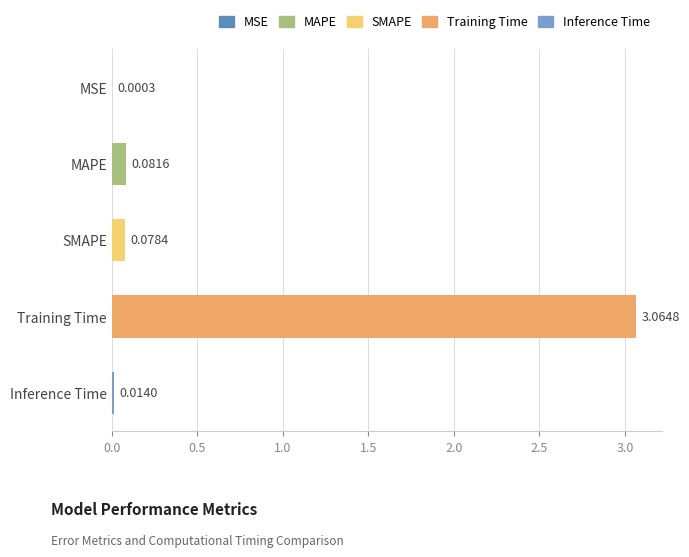

Where is the data nearest to the value 1?

MAPE